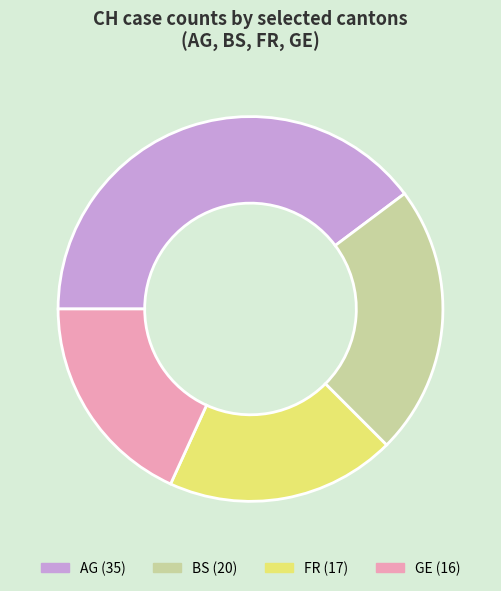

Which has a higher value, BS (20) or FR (17)?

BS (20)